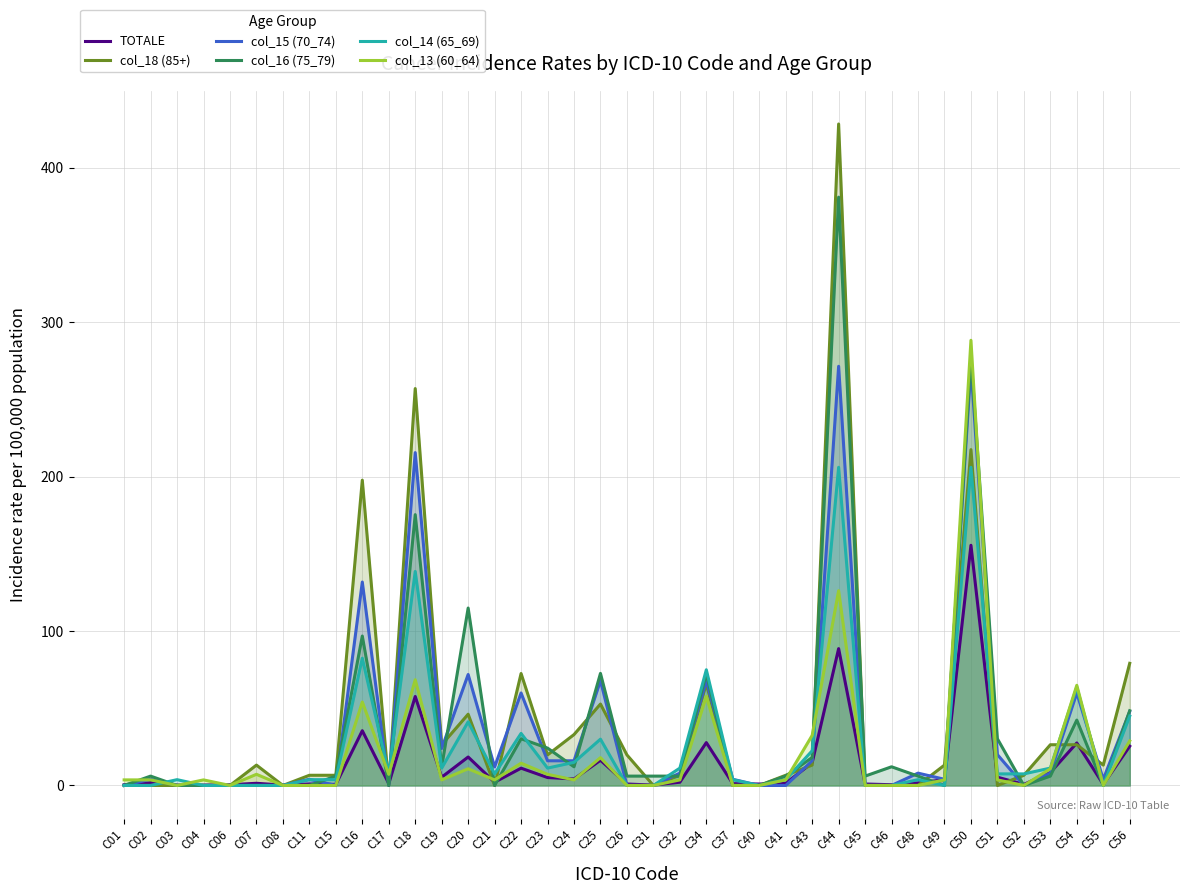

What is the lowest value of the TOTALE series?

0.2